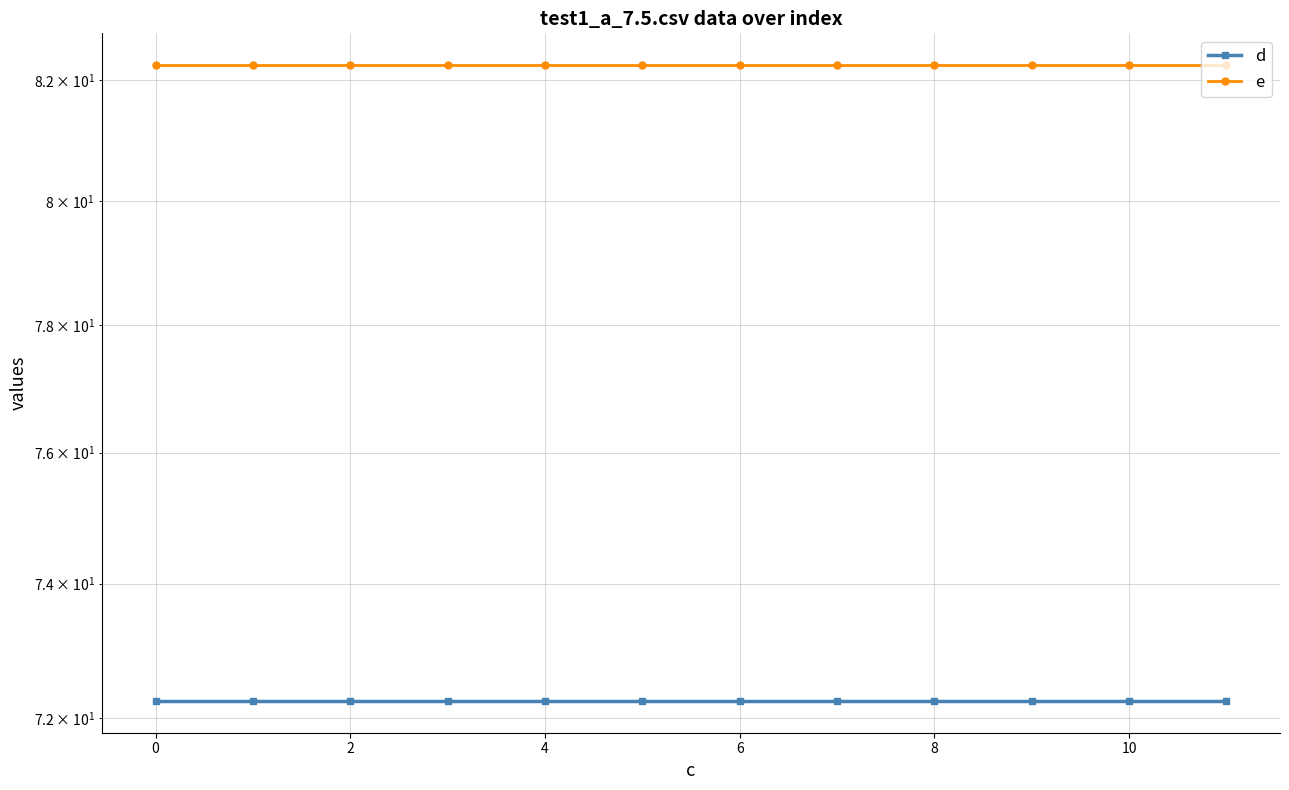

True or false: e and d intersect in this chart.

False